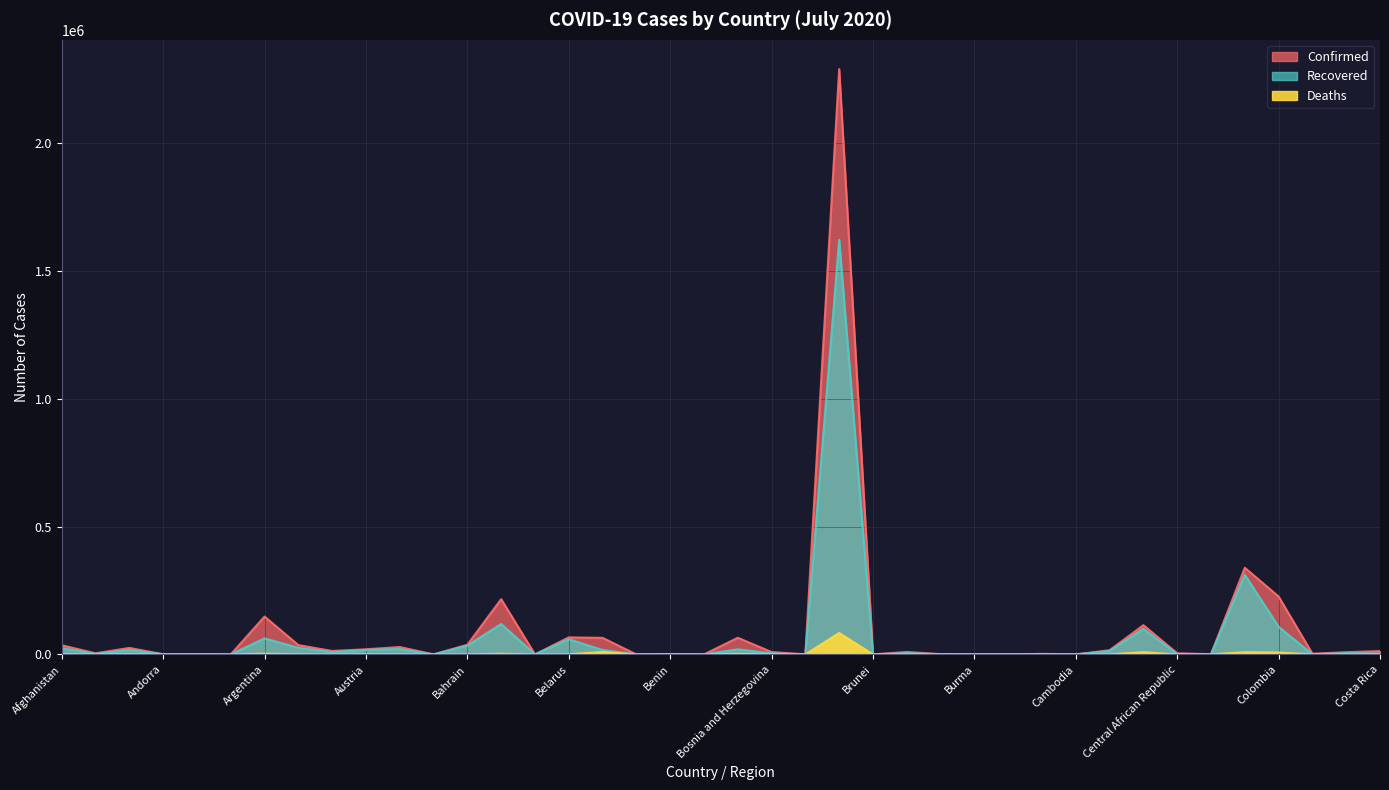

What is the spread (max minus min) of values at Cambodia?

202